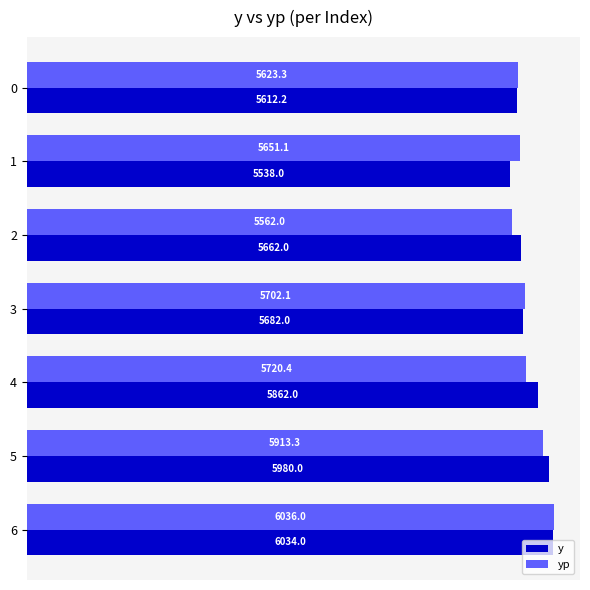

Which category has the lowest value across all series?

1